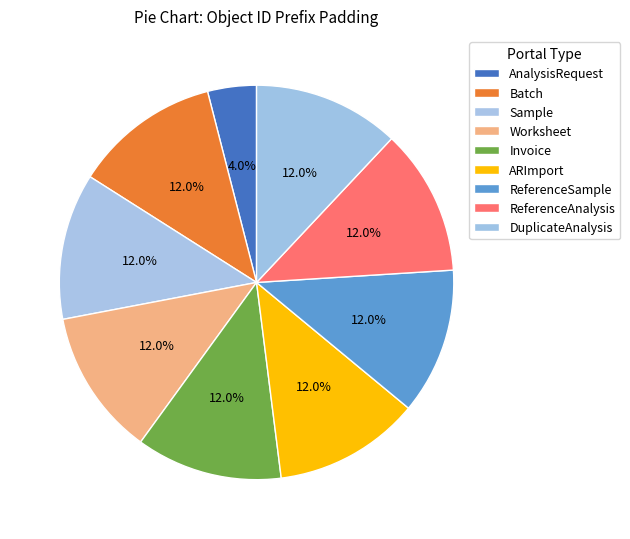

What is the total percentage of Invoice and DuplicateAnalysis?

24.0%